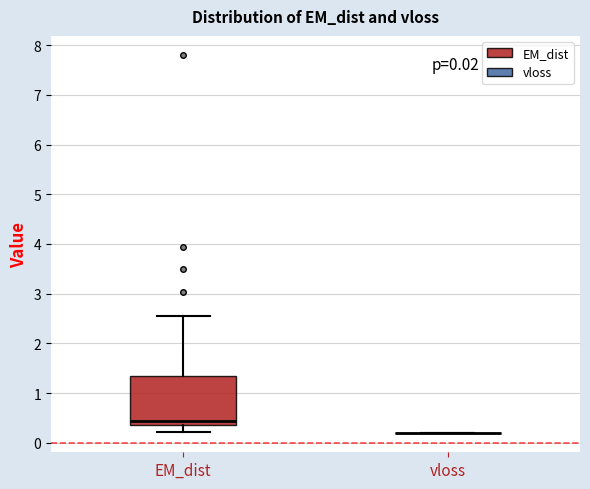

Comparing the boxes themselves (not the whiskers), which one is the tallest?

EM_dist